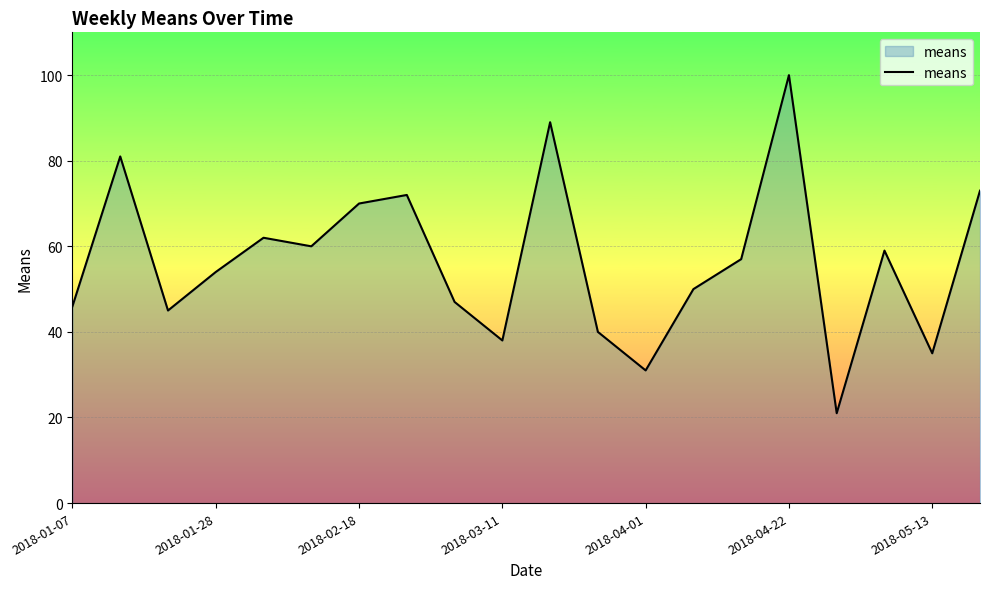

What is the minimum value shown in the chart?

21